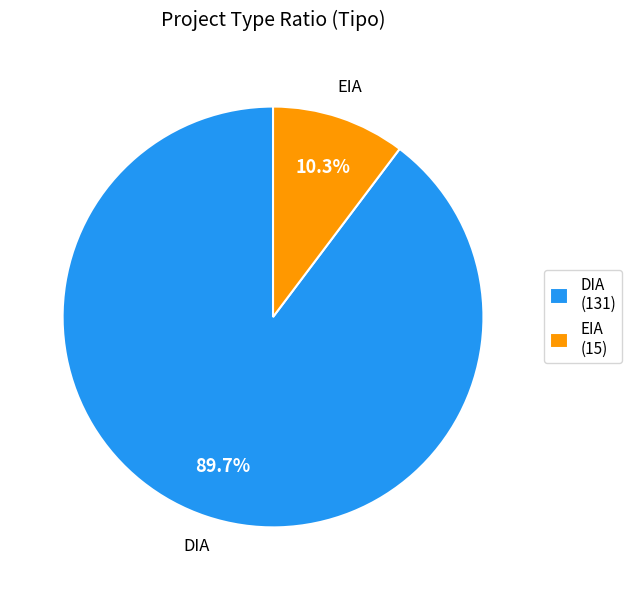

To the nearest percent, what portion does EIA represent?

10%